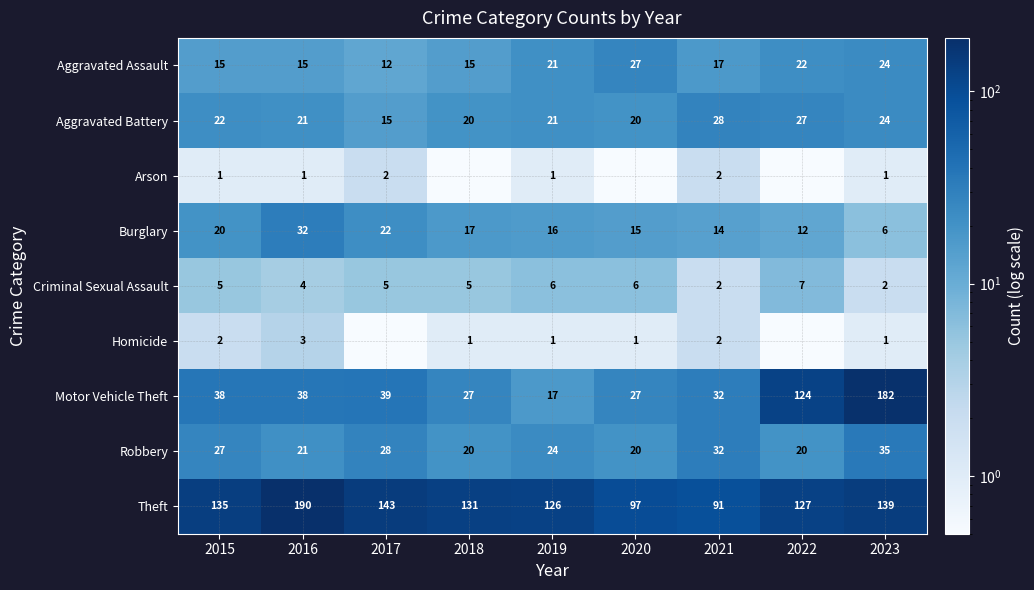

What is the spread (max minus min) of values at 2019?

125.0